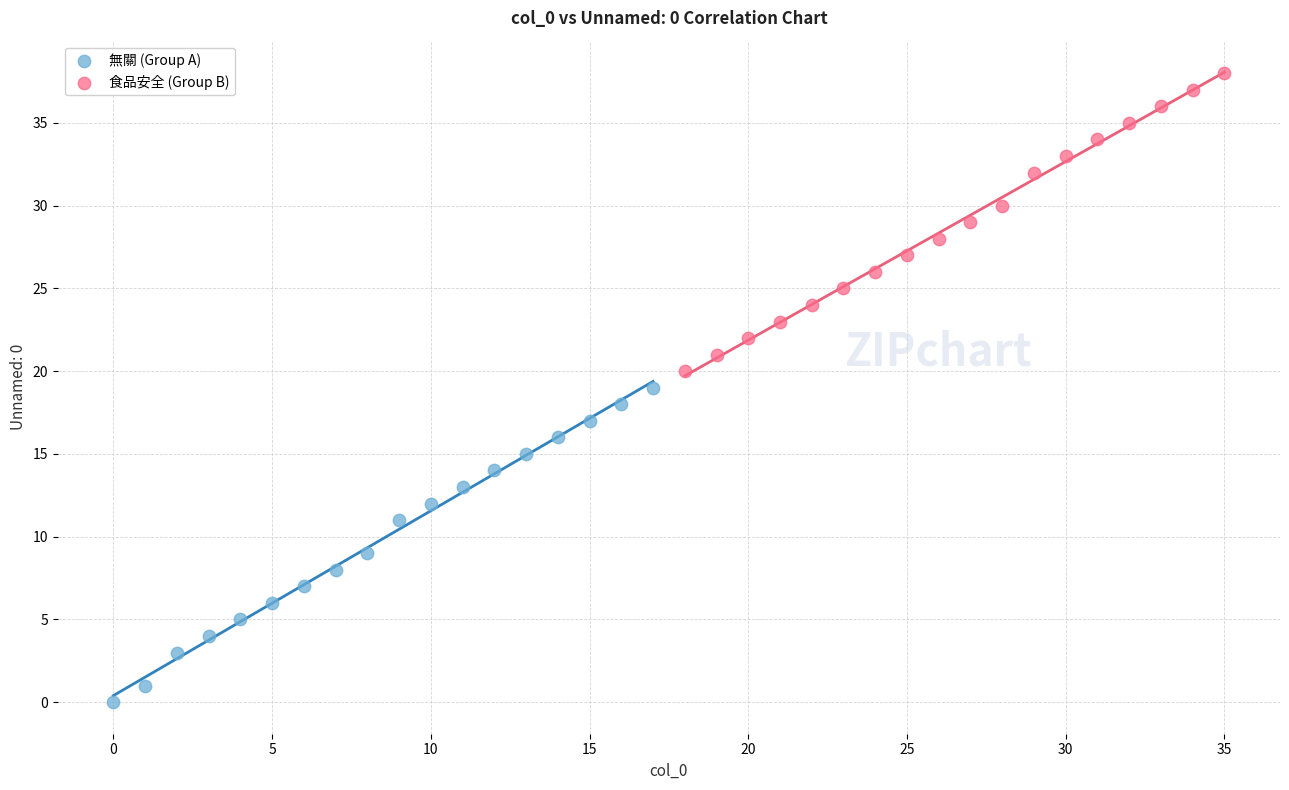

Which series contains the highest Y value?

食品安全 (Group B)